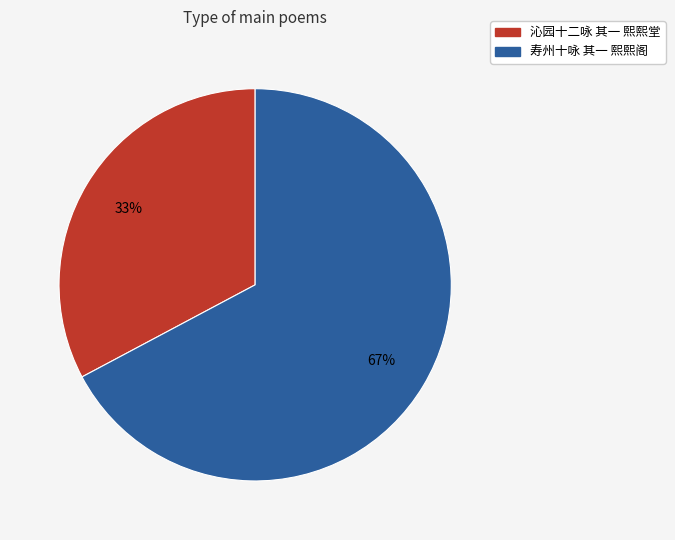

What percentage is the 寿州十咏 其一 熙熙阁 slice, to the nearest percent?

67%